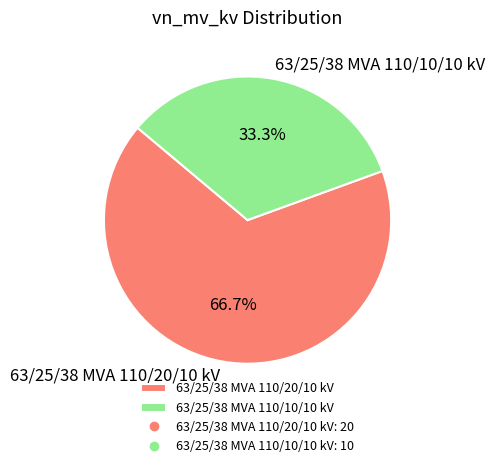

What is the largest slice in the pie chart?

63/25/38 MVA 110/20/10 kV